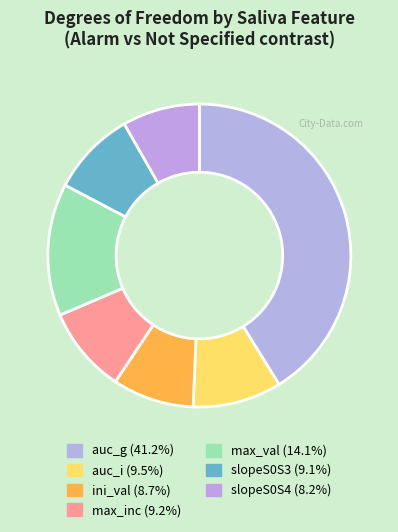

To the nearest percent, what portion does slopeS0S3 represent?

9%